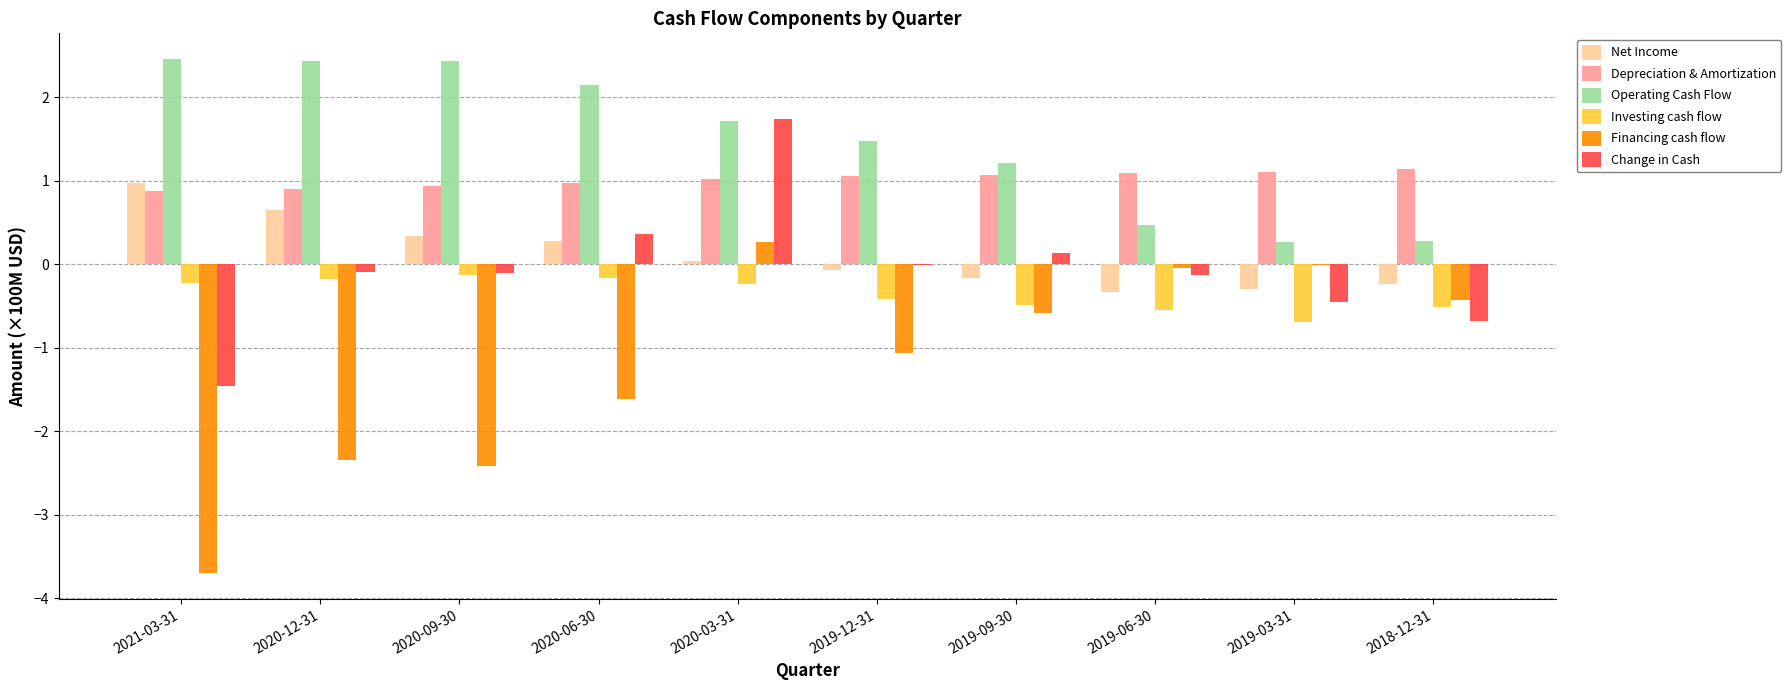

What is the difference between the Change in Cash values at 2020-03-31 and 2020-09-30?

1.9